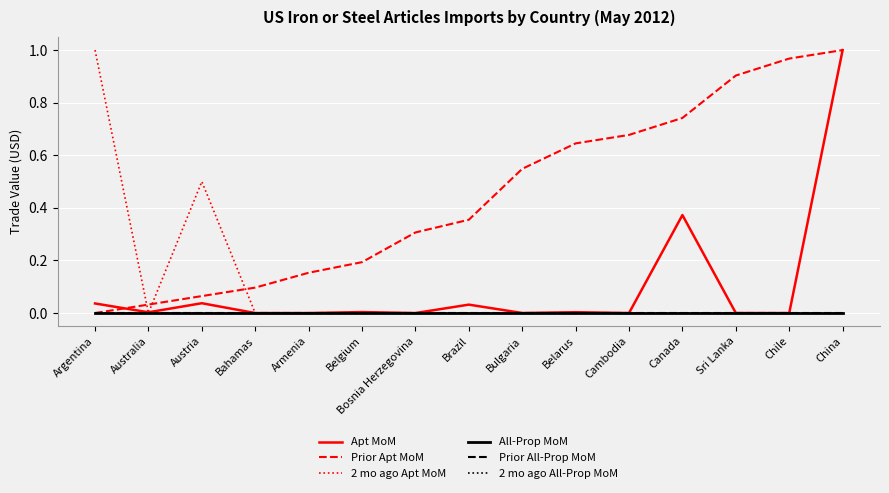

At which label does Apt MoM reach its minimum?

Chile